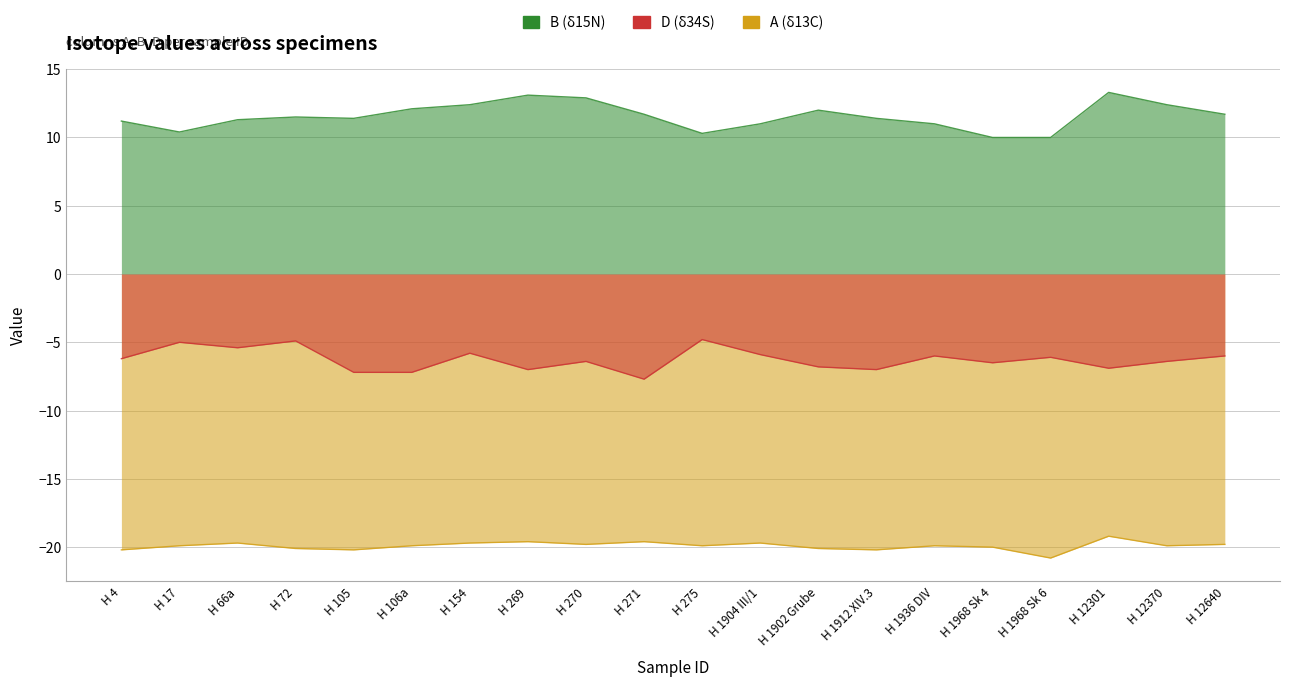

What is the sum of the D values at H 72 and H 154?

-10.7